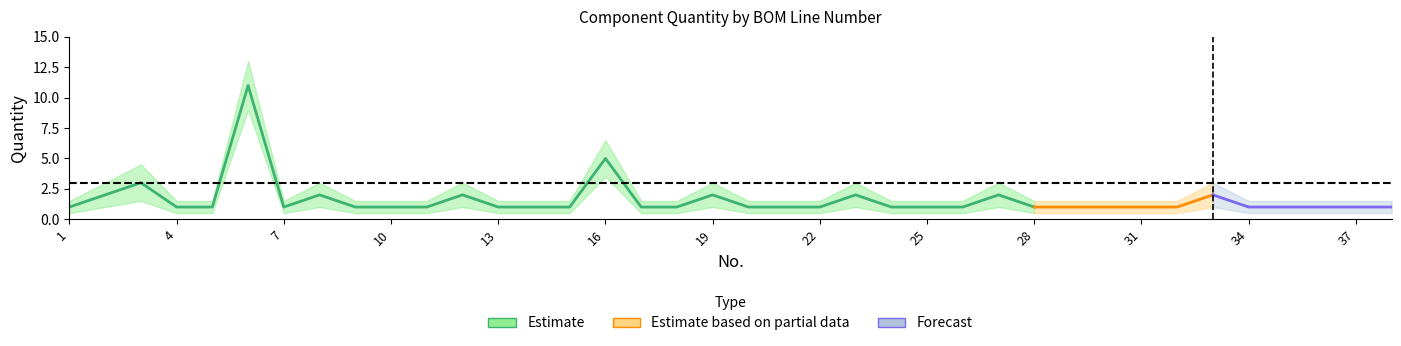

The chart shows a value of 1 at 11. True or false?

True